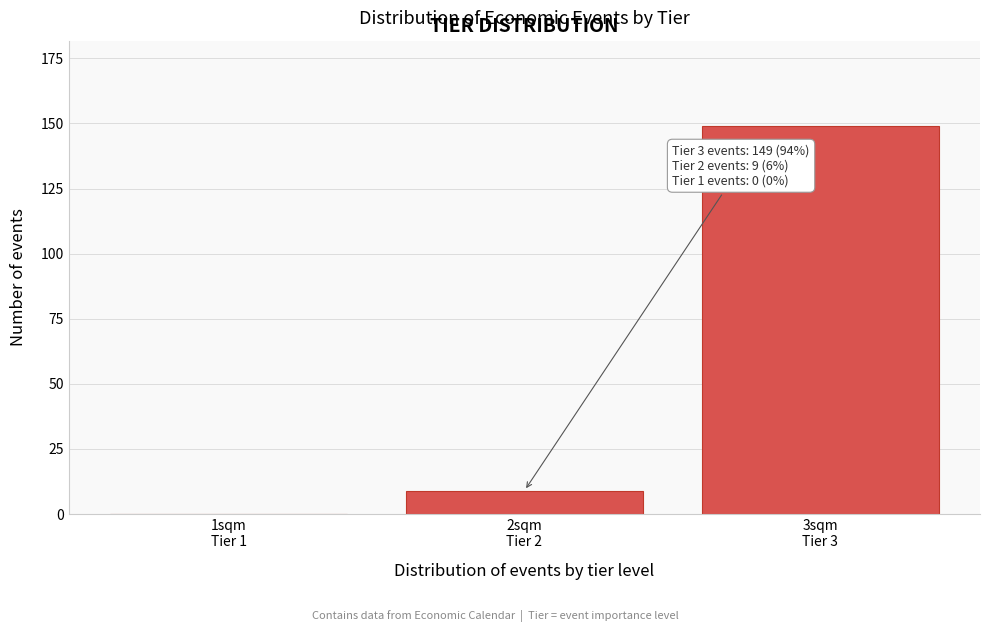

What is the maximum value shown in the chart?

149